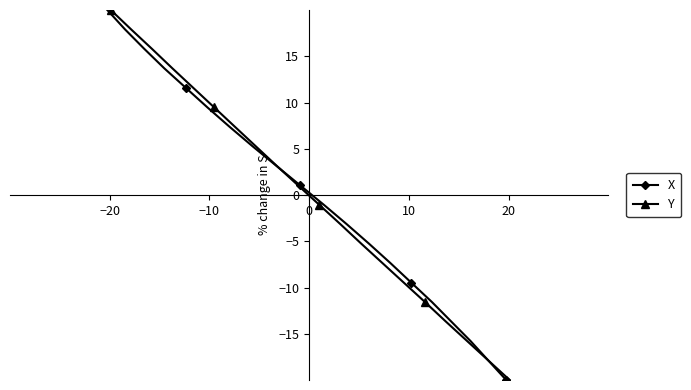

What is the maximum value for X?

20.0